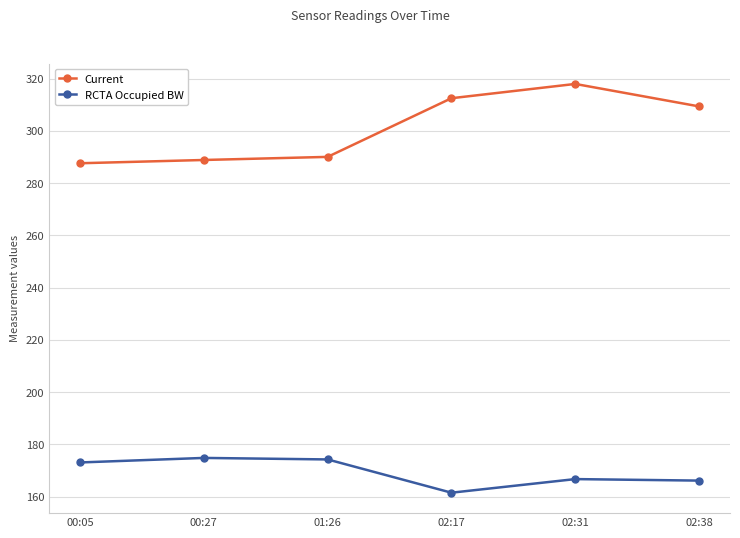

What position from the left is 00:27?

2